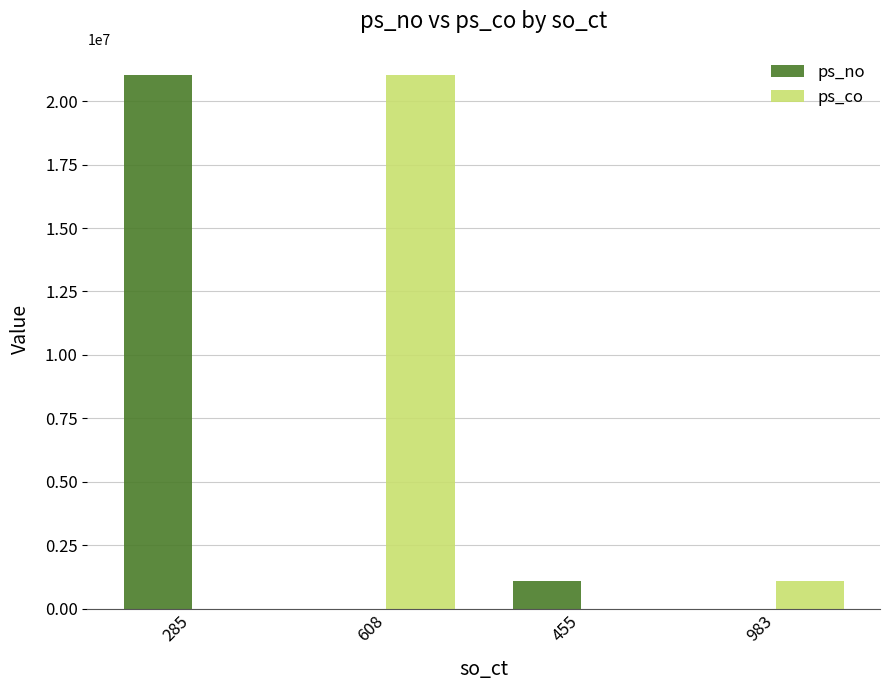

What is the maximum value for ps_co?

21012200